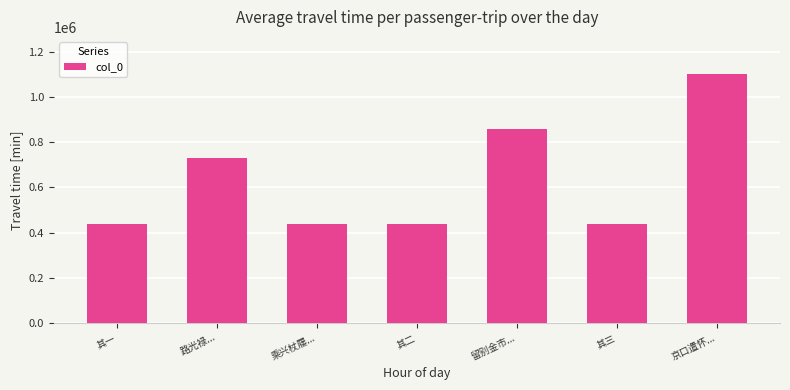

What is the label of the 2nd bar from the right?

其三